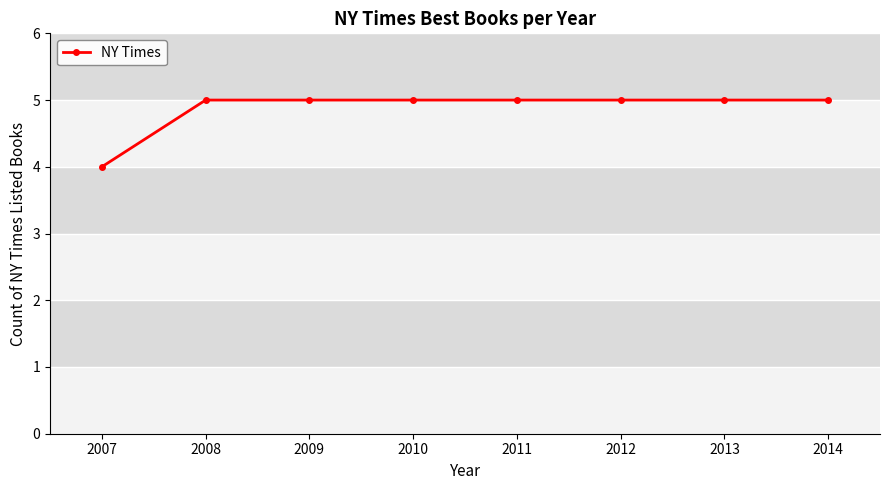

True or false: the data shows 5 at 2011.

True